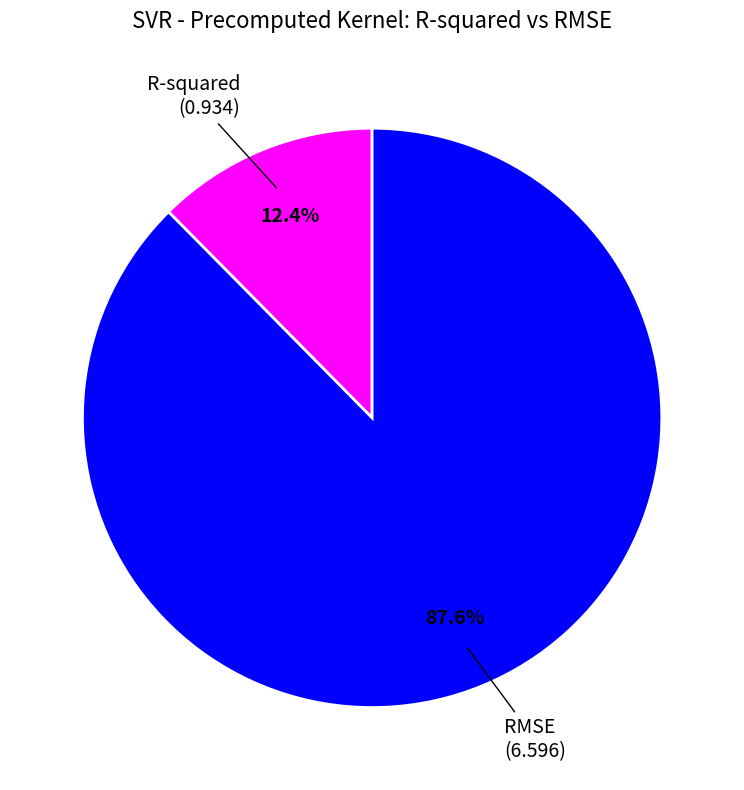

To the nearest percent, what percentage of the pie is R-squared?

12%